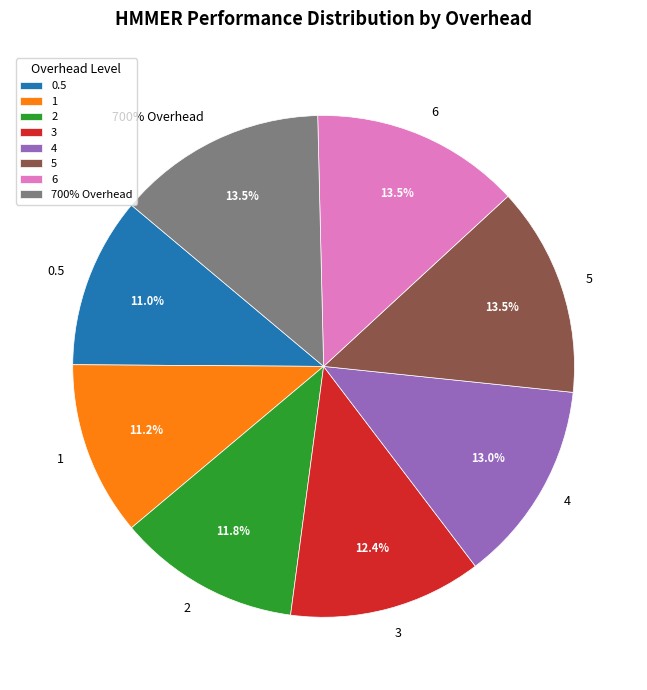

Between 4 and 6, which is larger?

6